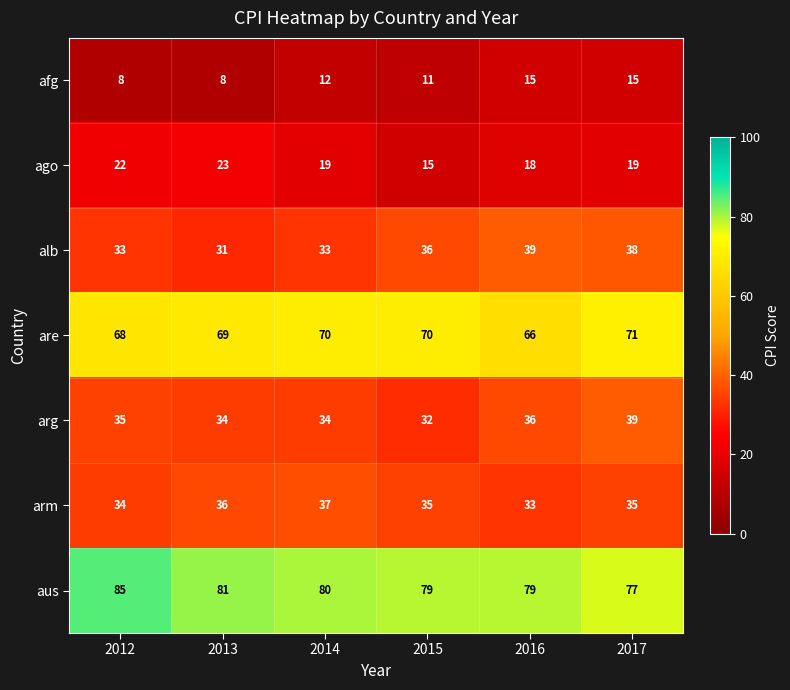

Rank the series at 2017 from highest to lowest value.

aus, are, arg, alb, arm, ago, afg